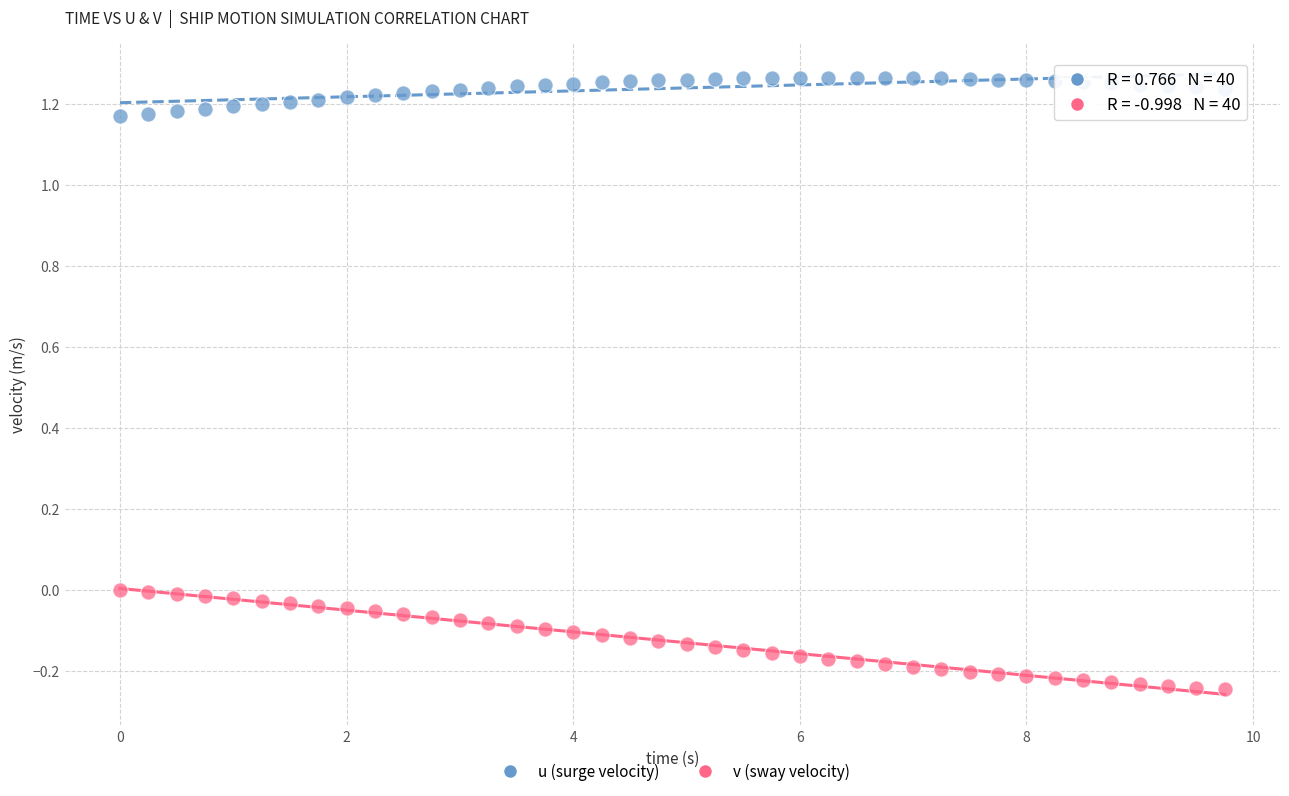

Across all data points, what is the range of Y values (max minus min)?

1.5